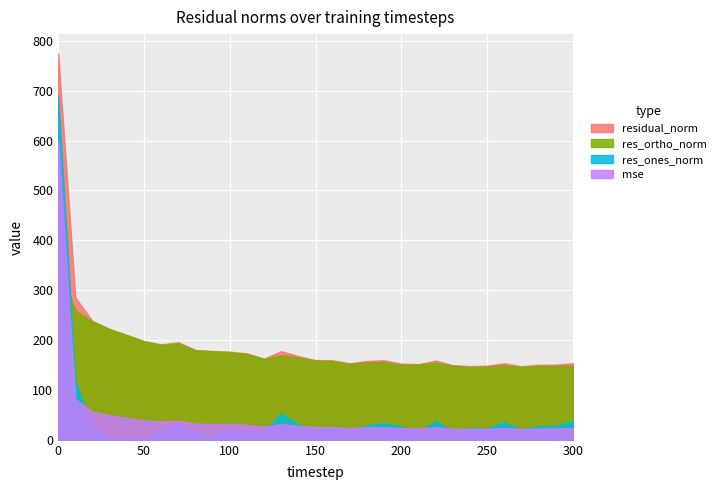

What is the minimum value for residual_norm?

147.6